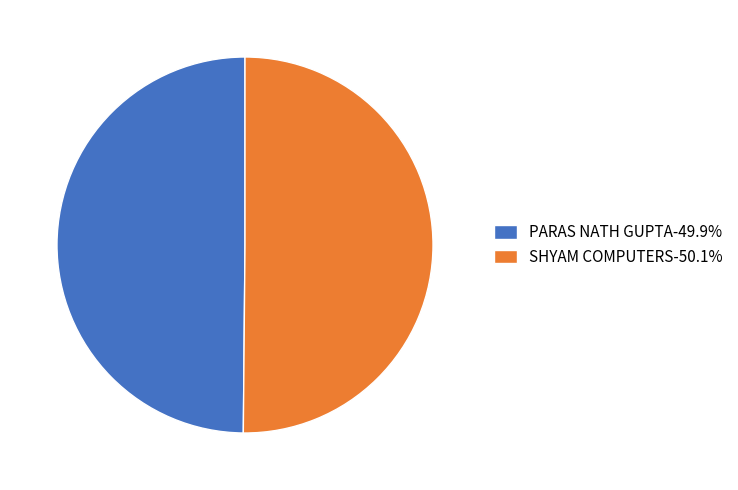

What is the ratio of the value at SHYAM COMPUTERS-50.1% to the value at PARAS NATH GUPTA-49.9%?

1.0